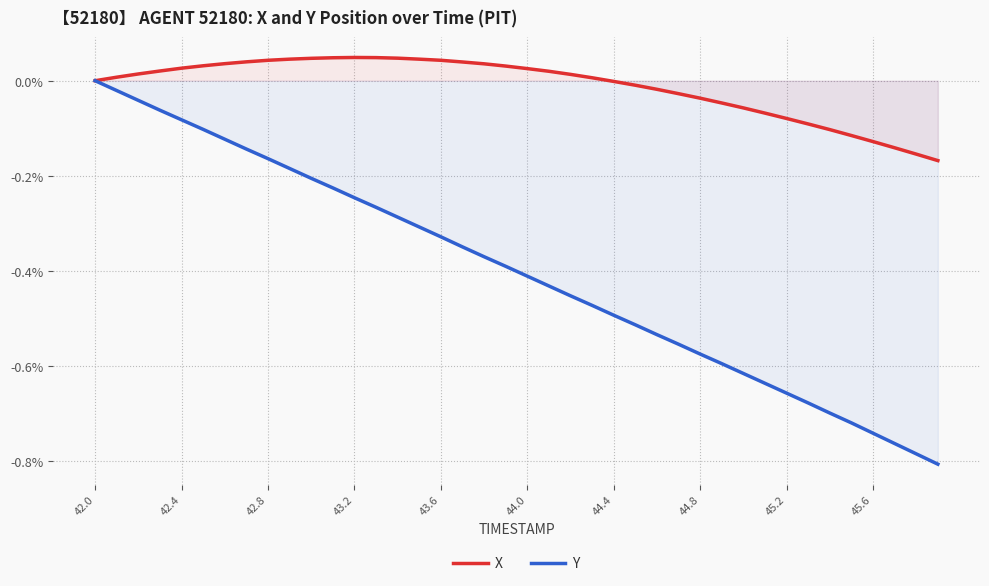

Which category has the highest value in the Y series?

42.0